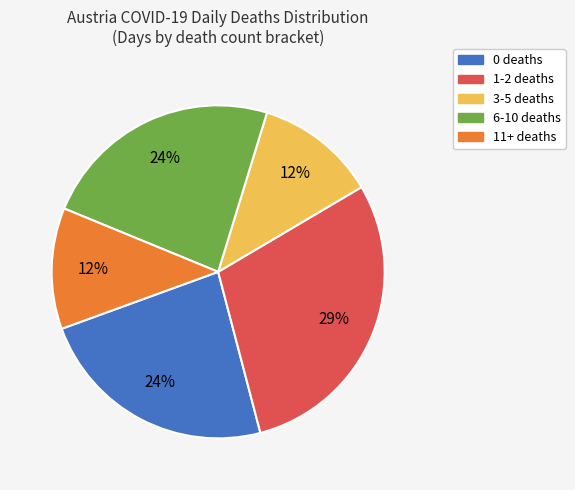

To the nearest percent, what is the difference between the 6-10 deaths and 3-5 deaths slice percentages?

12%